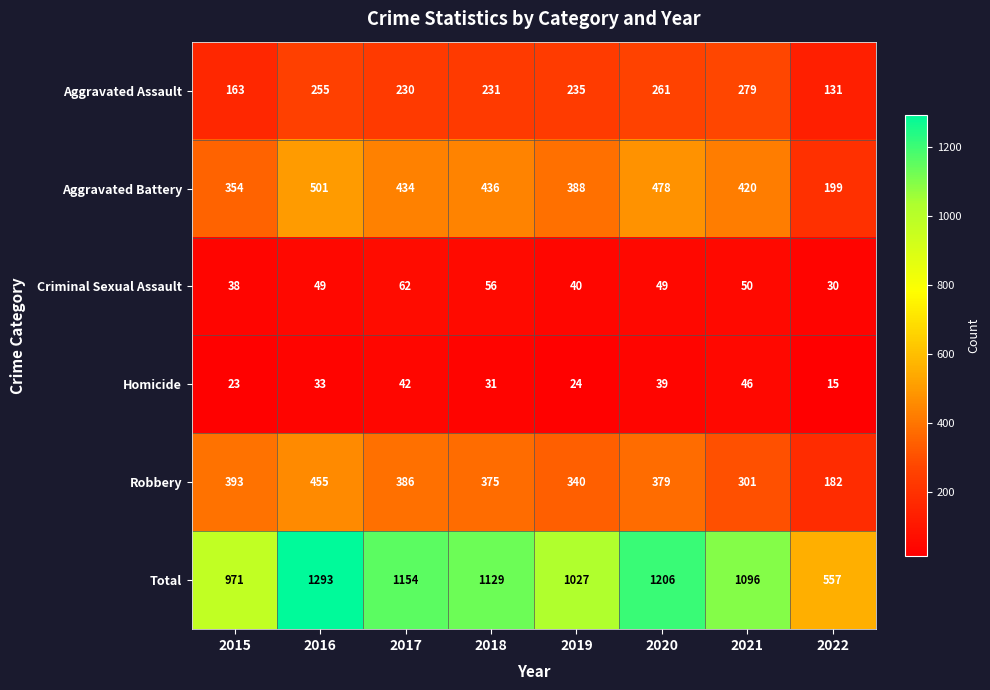

What is the sum of all Homicide values?

253